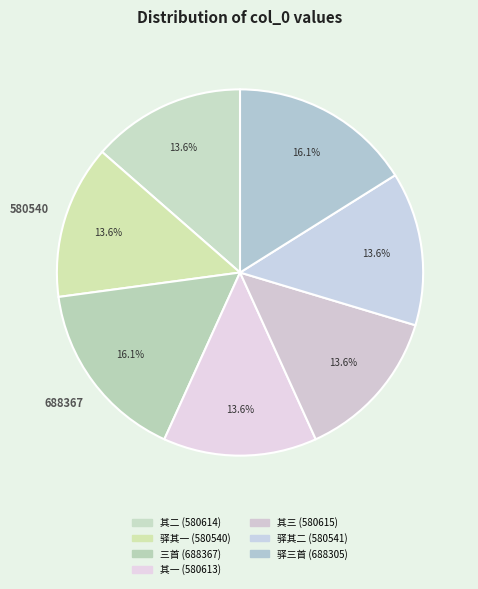

Count the number of slices in the pie.

7